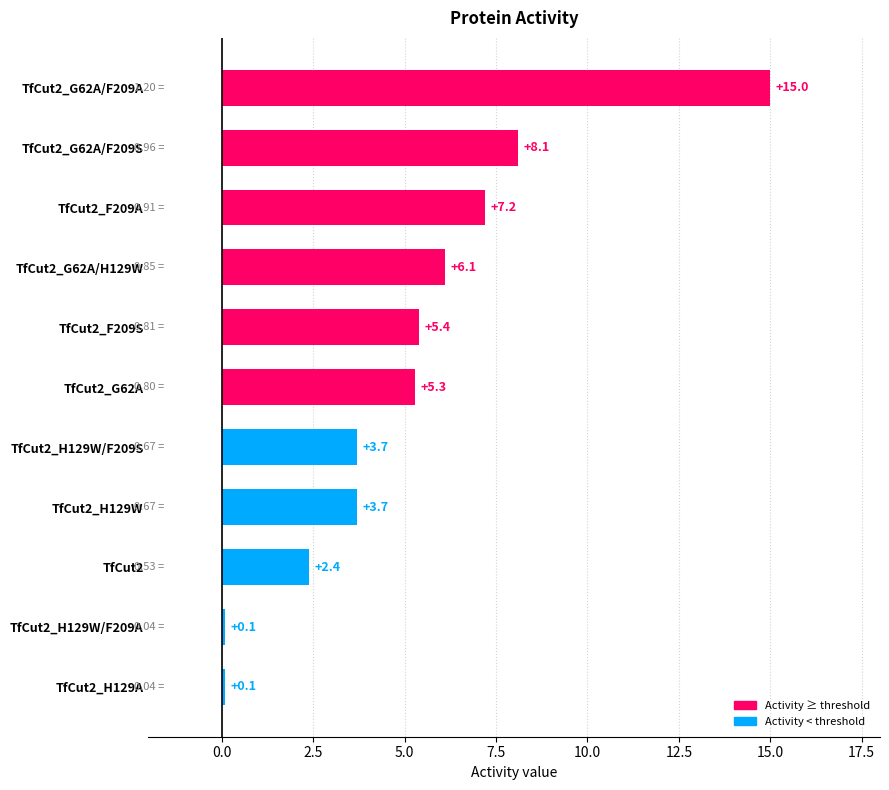

Which label corresponds to the largest value in the chart?

TfCut2_G62A/F209A